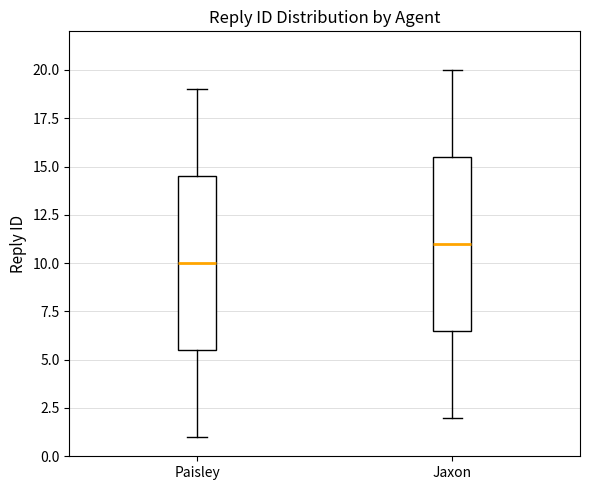

Reading left to right, read every box against the y-axis: the position of its median line, the range the box covers, and the ends of its whiskers. The values are not printed on the chart, so give them approximately, as read against the axis.

Paisley: median 10.0, box 5.5 to 14.5, whiskers 1.0 to 19.0
Jaxon: median 11.0, box 6.5 to 15.5, whiskers 2.0 to 20.0